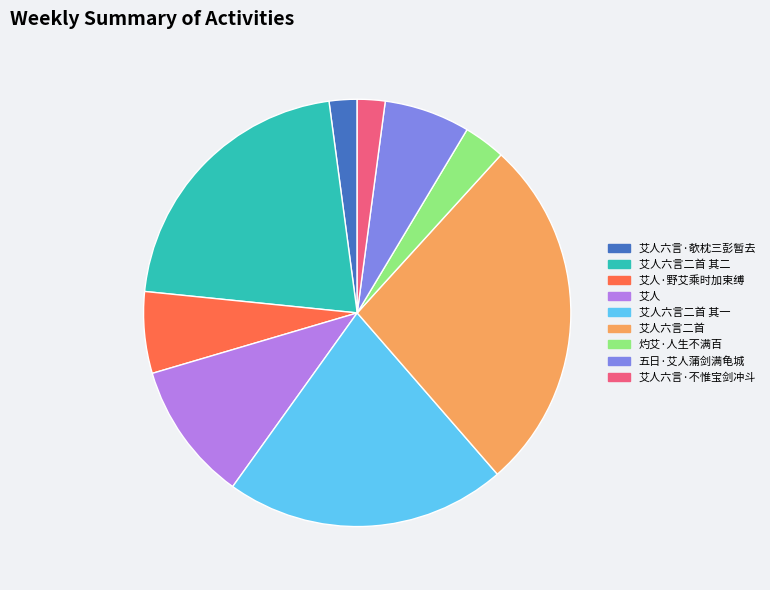

True or false: 艾人六言·不惟宝剑冲斗 accounts for 2% of the total.

True